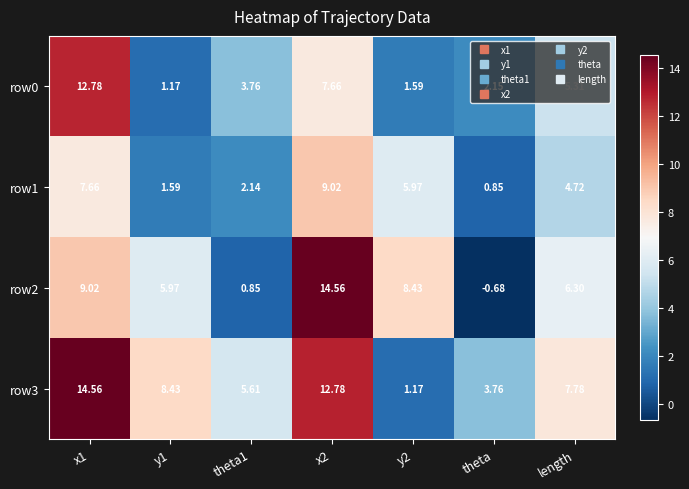

Is the value of row2 at y2 greater than the value of row0 at length?

Yes